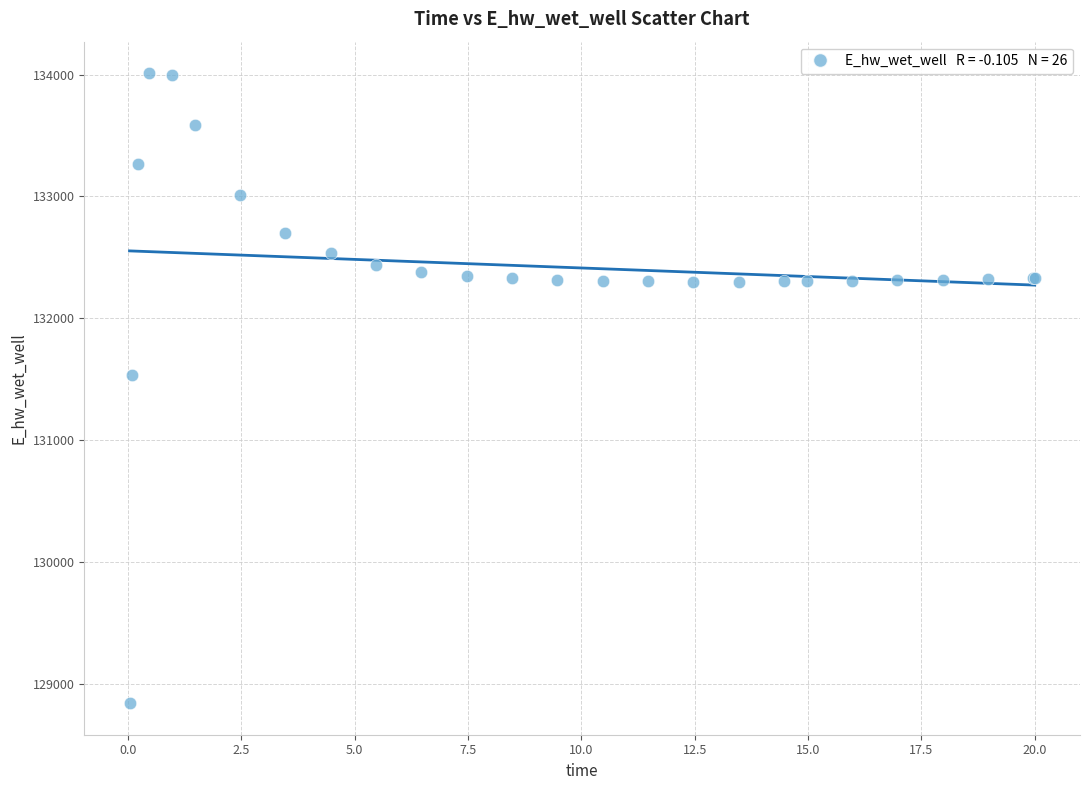

What Y value in the scatter plot is closest to 131426?

131537.3